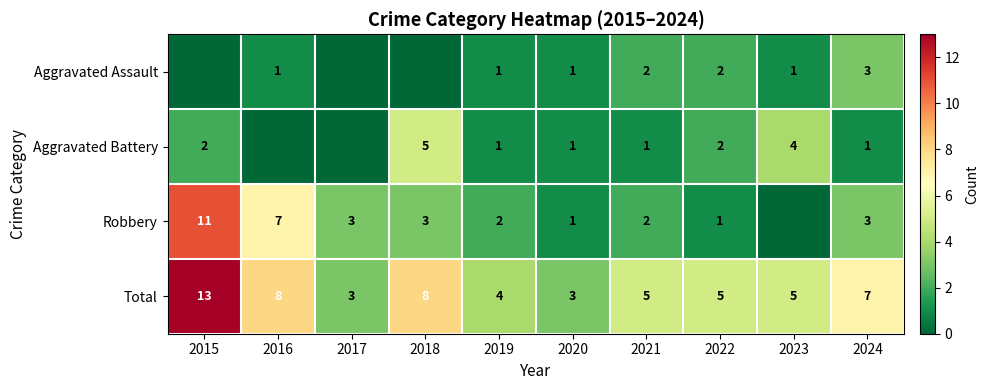

What is the average value of the Total series?

6